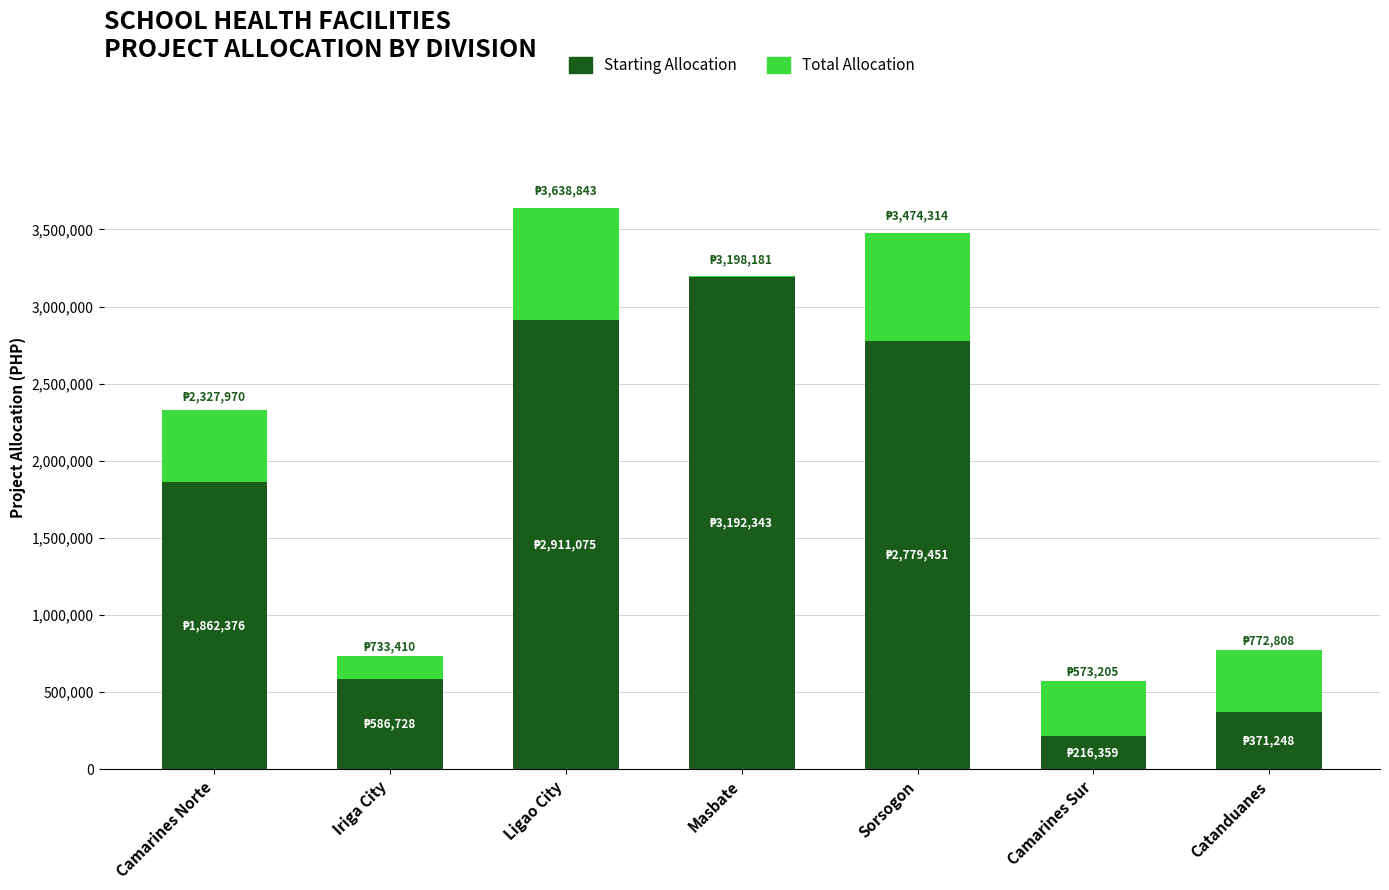

What is the approximate value of Starting Allocation at Camarines Sur?

216359.1